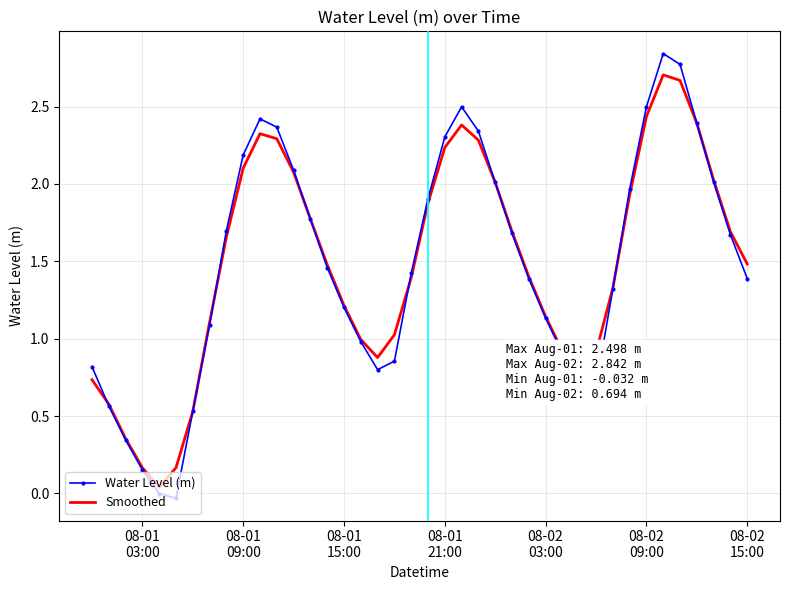

Rank the series by their maximum value, from lowest to highest.

Smoothed, Water Level (m)